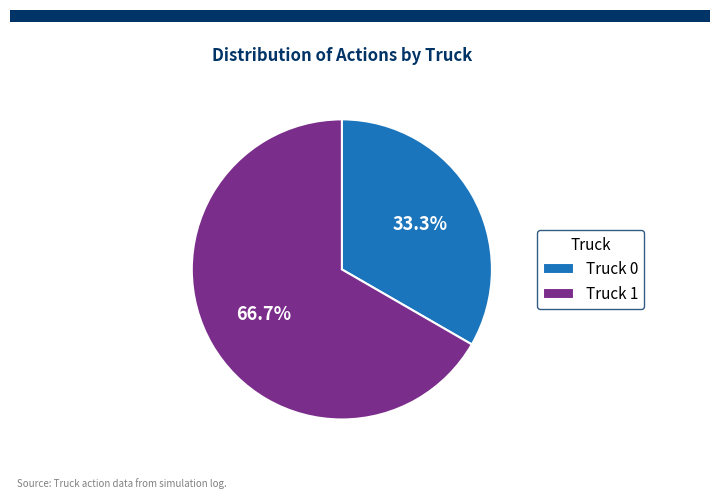

Rank the categories by value from highest to lowest.

Truck 1, Truck 0